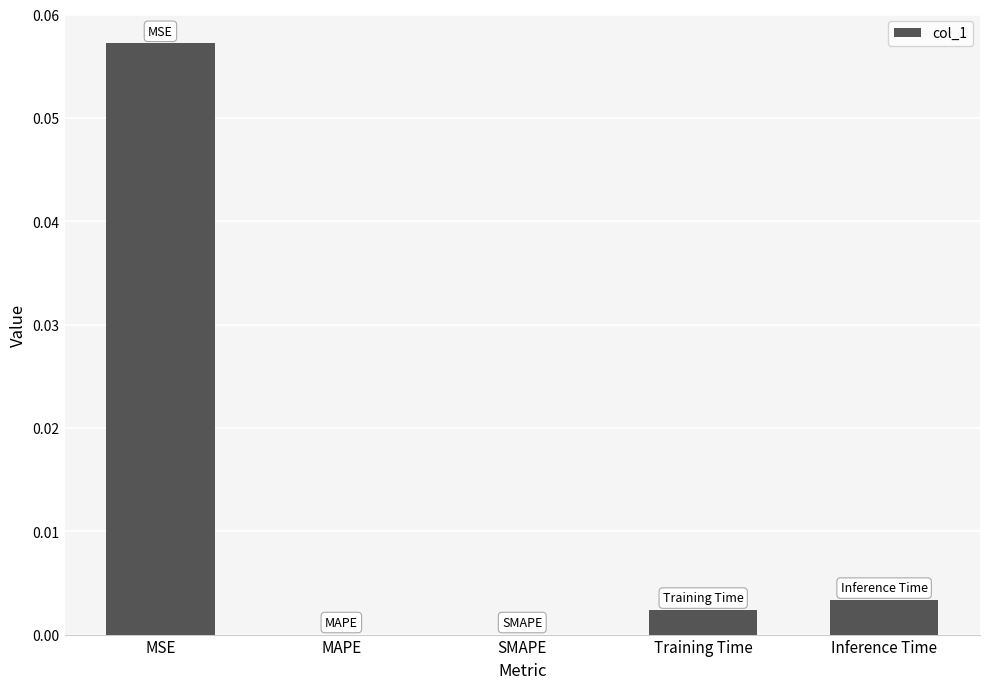

Between Training Time and SMAPE, which is larger?

Training Time